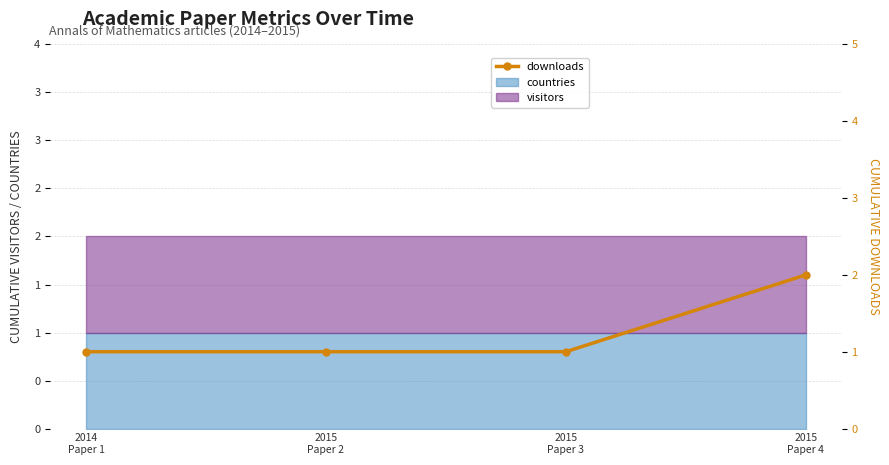

What is the average value?

1